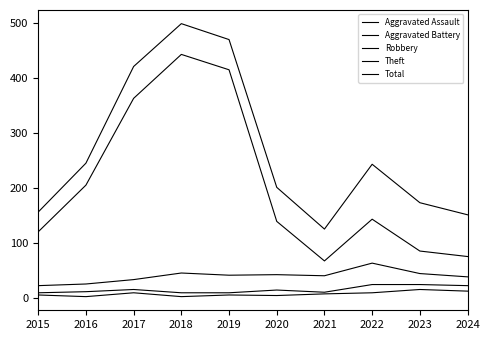

How many categories are shown in the chart?

10